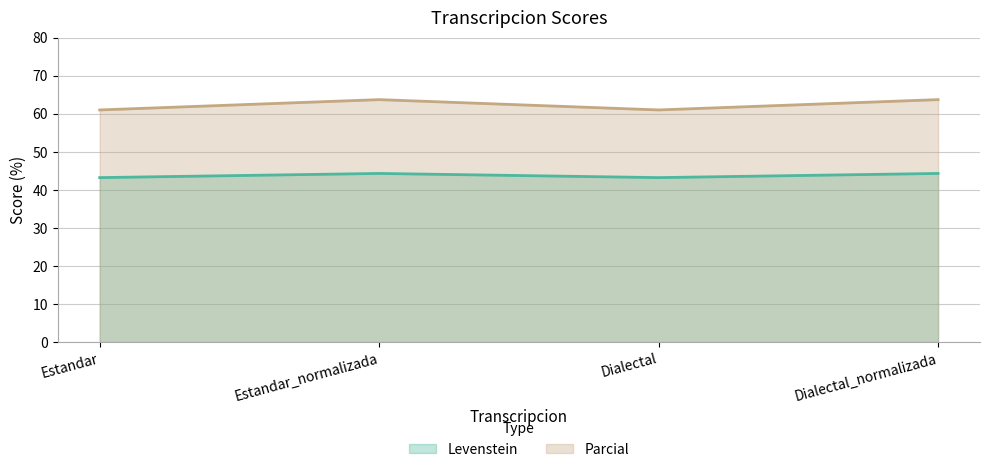

How many data points in Levenstein are above 44?

2